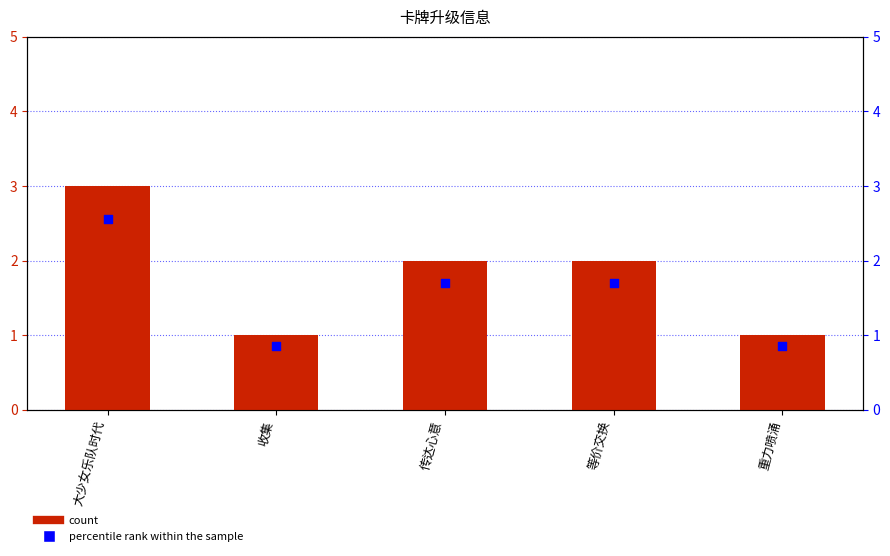

Is the value of col_3 at 传达心意 greater than the value of percentile rank within the sample at 等价交换?

Yes